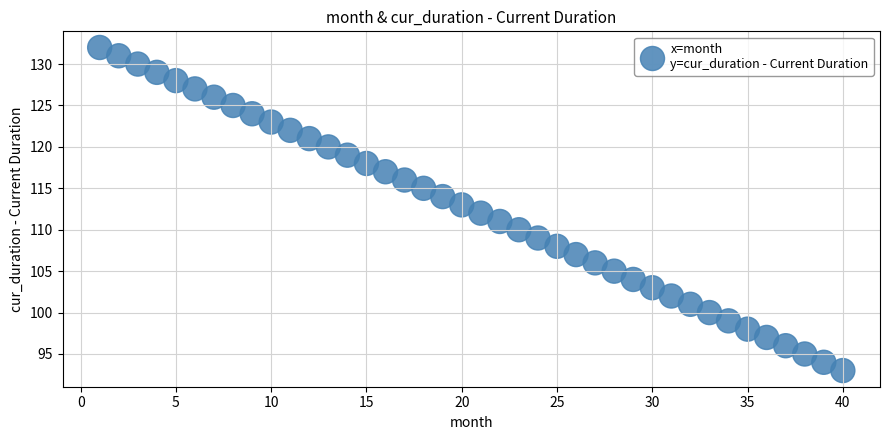

What is the range of X values (max minus min)?

39